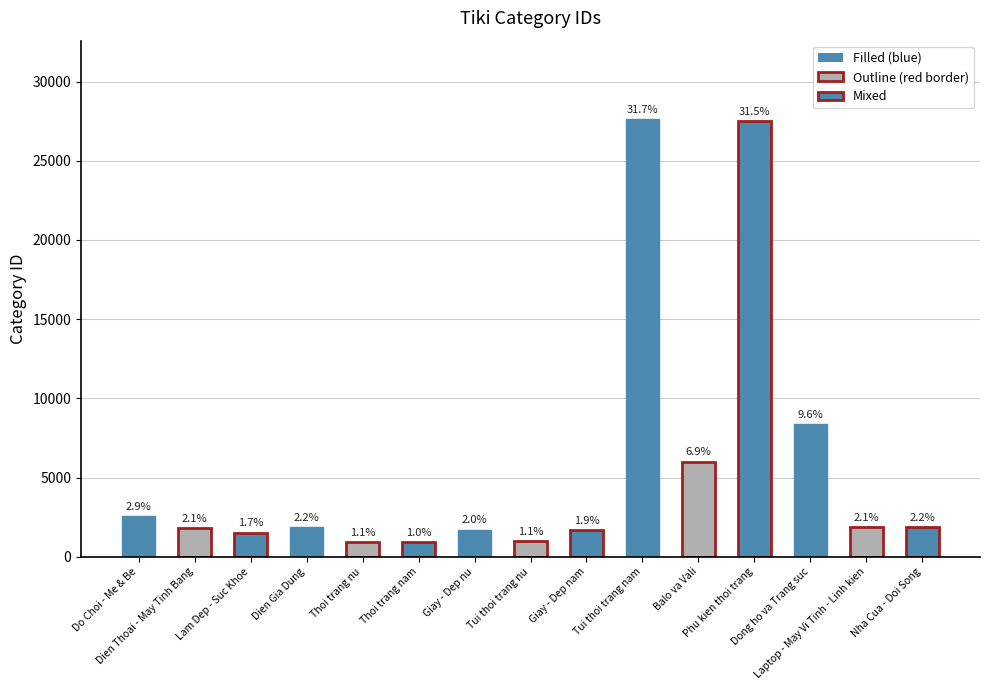

Are the bars horizontal?

No